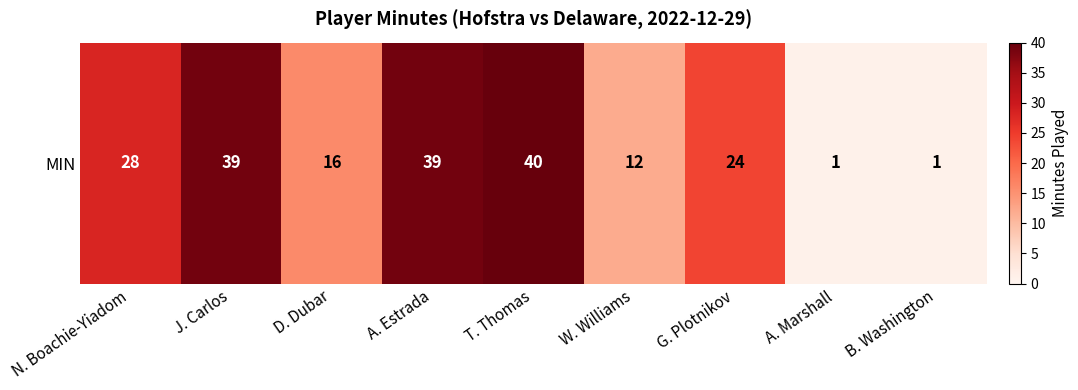

What is the maximum value shown in the chart?

40